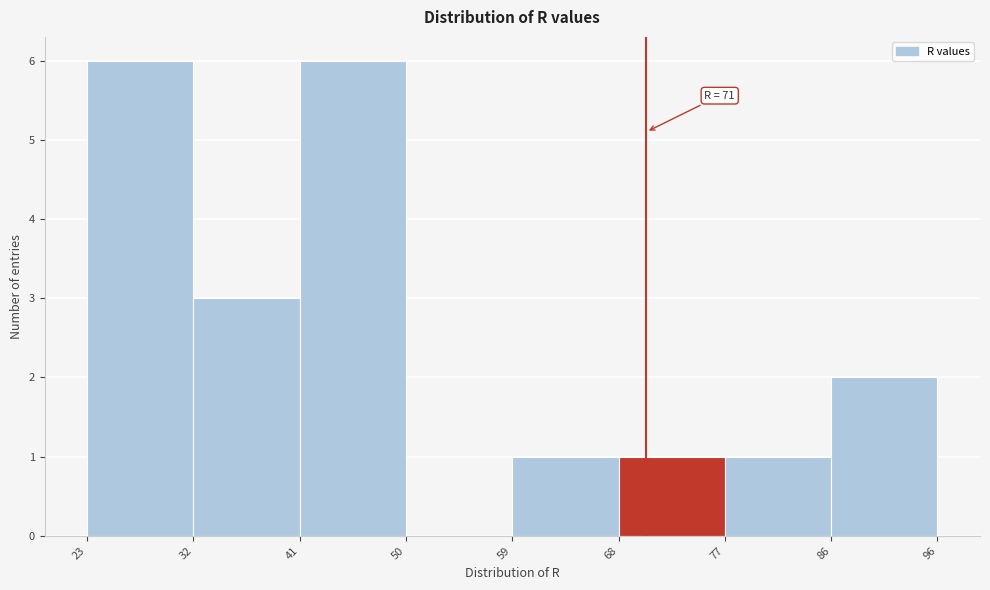

What is the sum of all values?

20